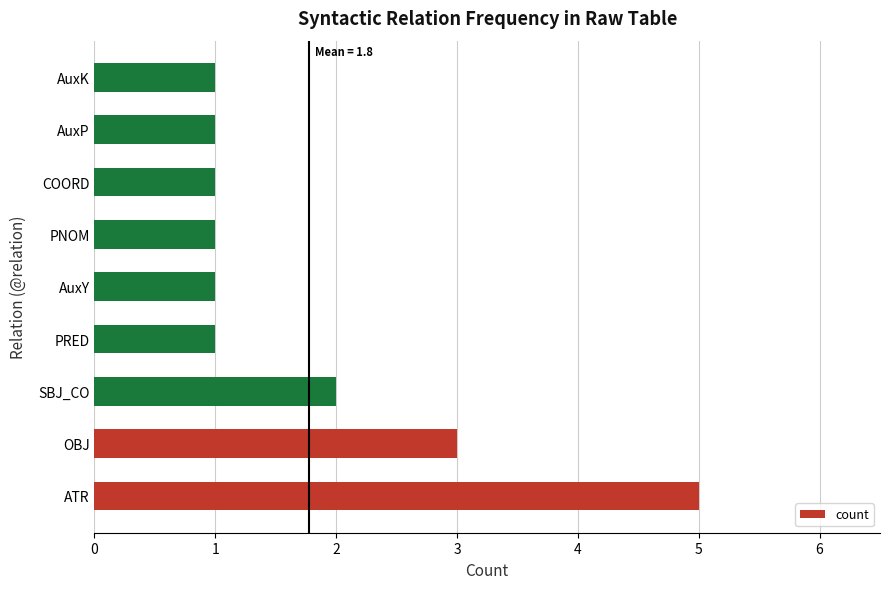

Reading bottom to top, what are all the values shown in this chart?

ATR=5	OBJ=3	SBJ_CO=2	PRED=1	AuxY=1	PNOM=1	COORD=1	AuxP=1	AuxK=1